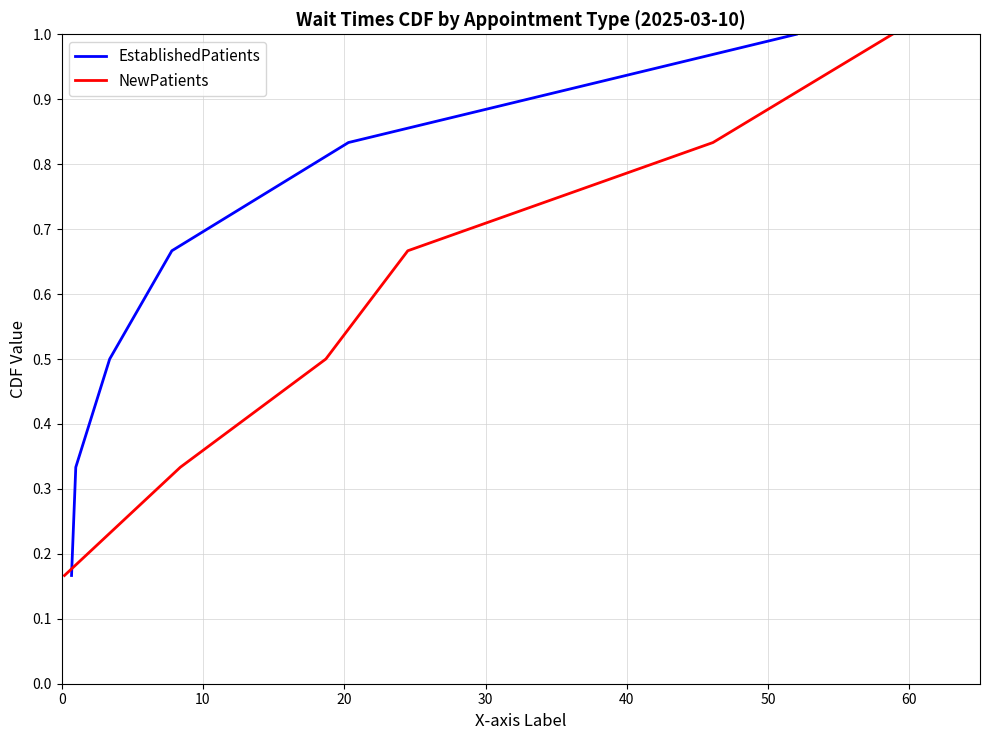

What is the approximate value of NewPatients at 30?

0.7